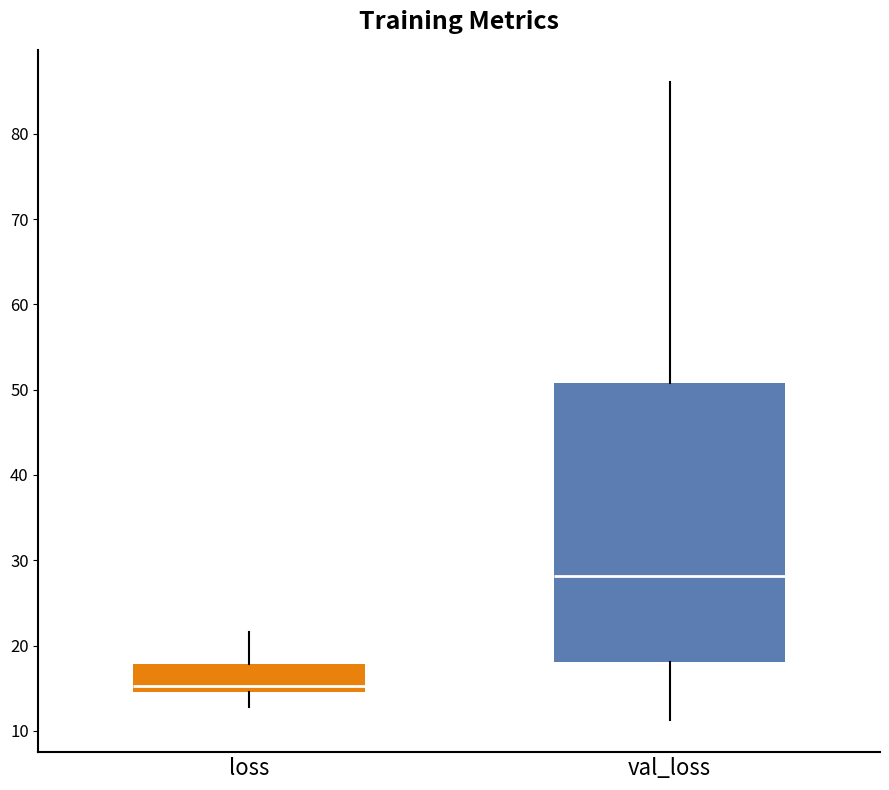

Which box has the lowest median line?

loss